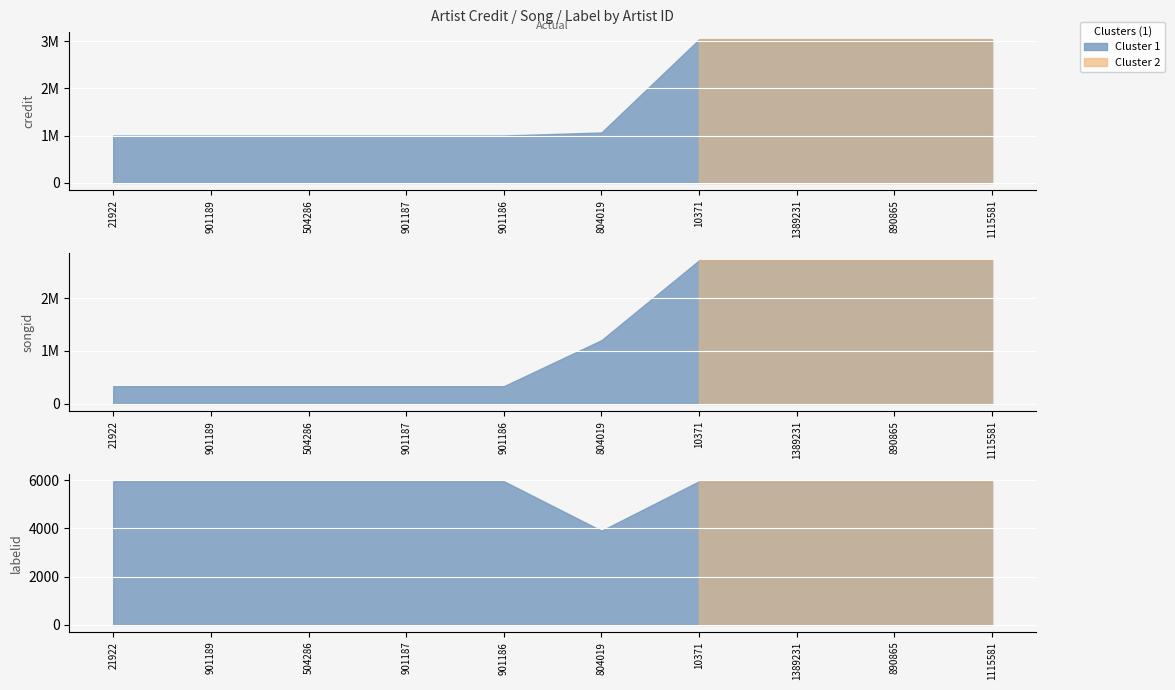

The songid series shows 106085 at 504286. True or false?

False